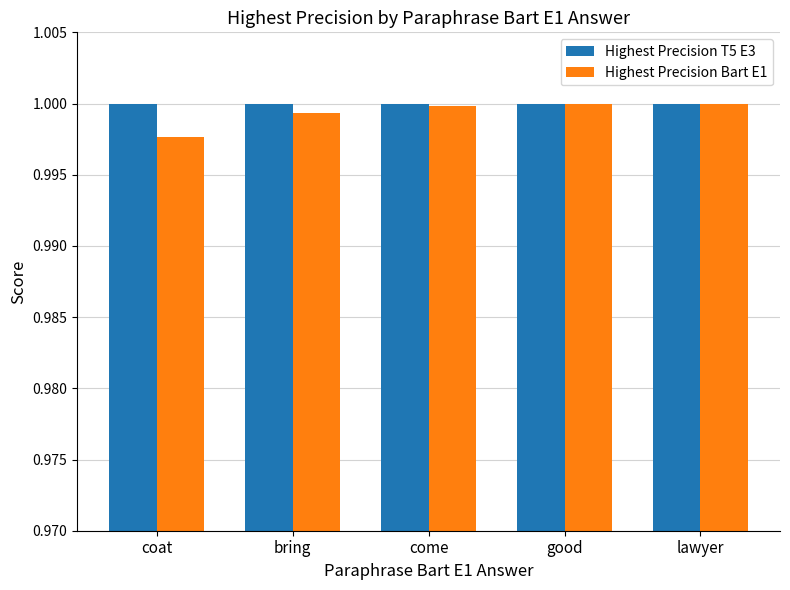

How many bars are there in each group?

2